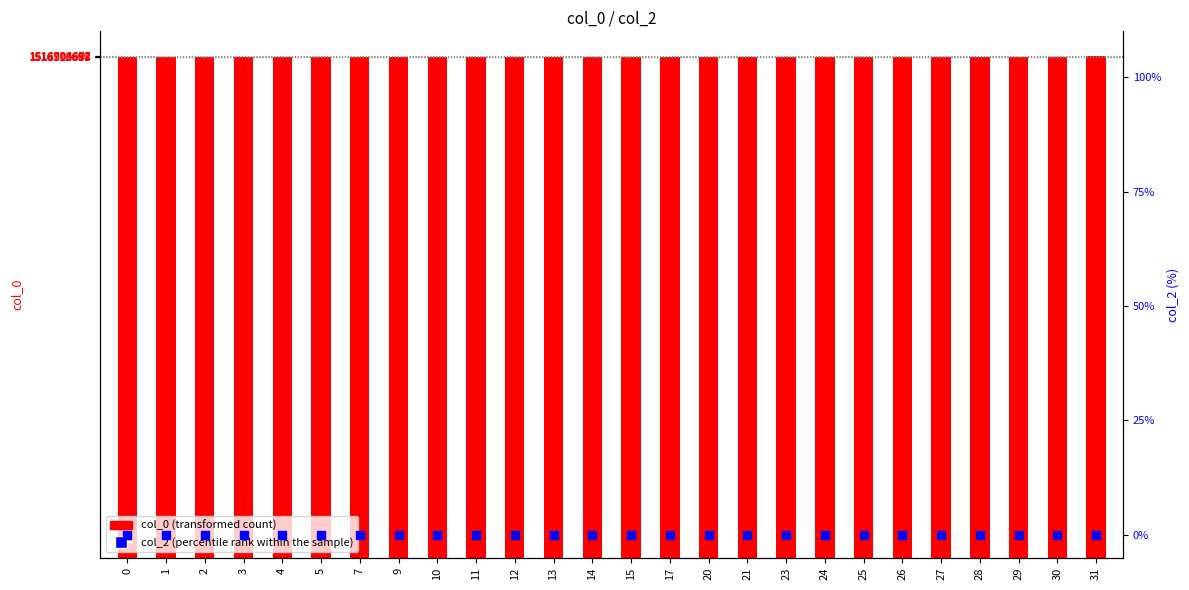

At which category is the sum across all series the highest?

31